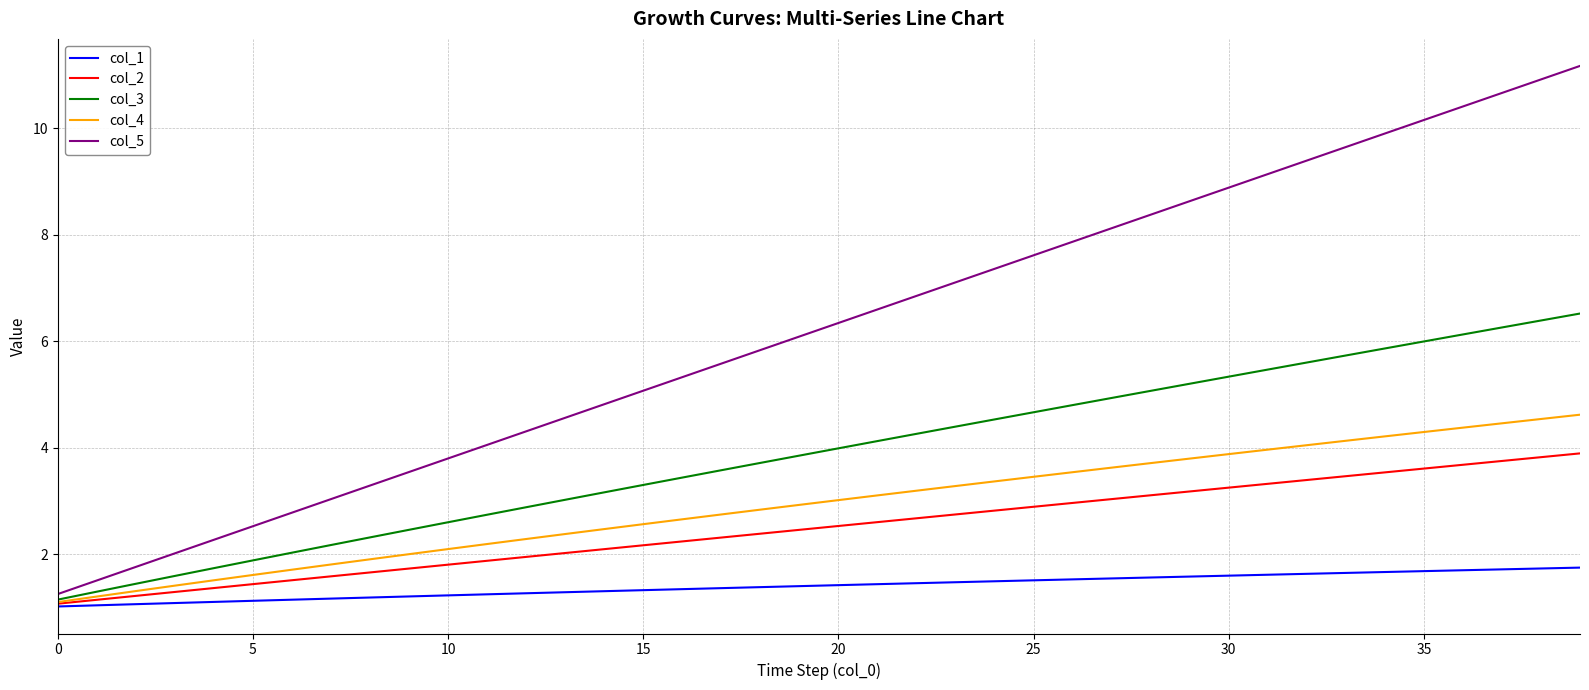

Does the chart display data point markers on the line(s)?

No